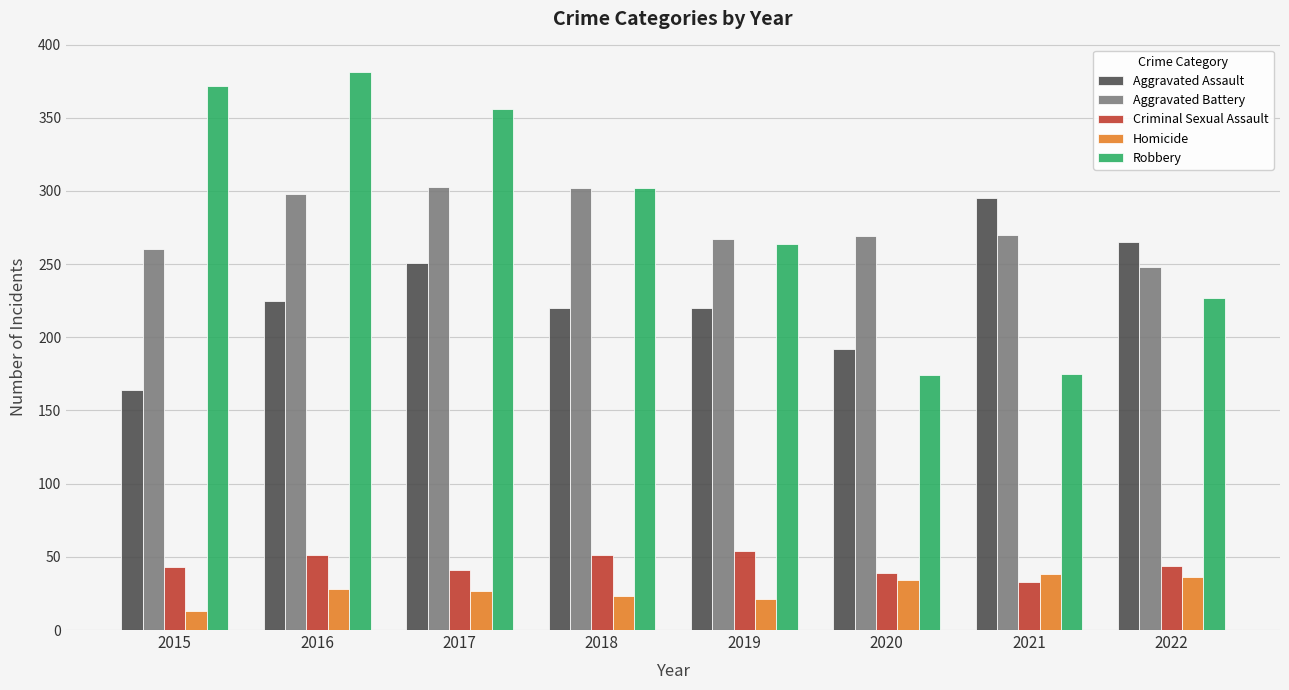

Is the value of Robbery at 2021 greater than the value of Aggravated Battery at 2019?

No